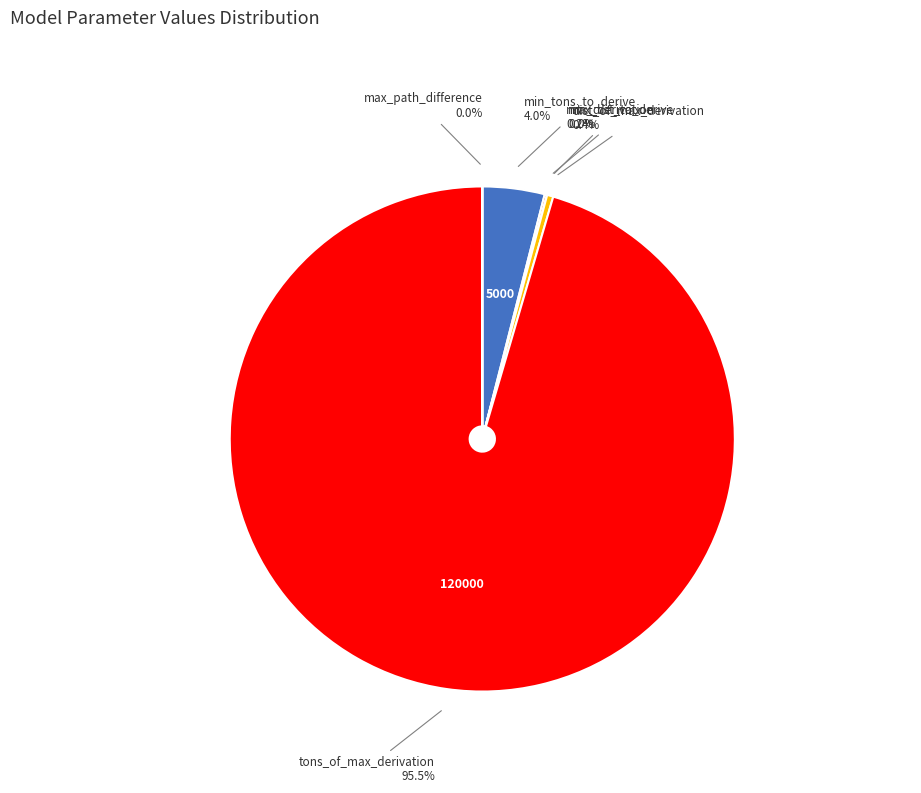

Is there any slice that represents more than half of the pie?

Yes